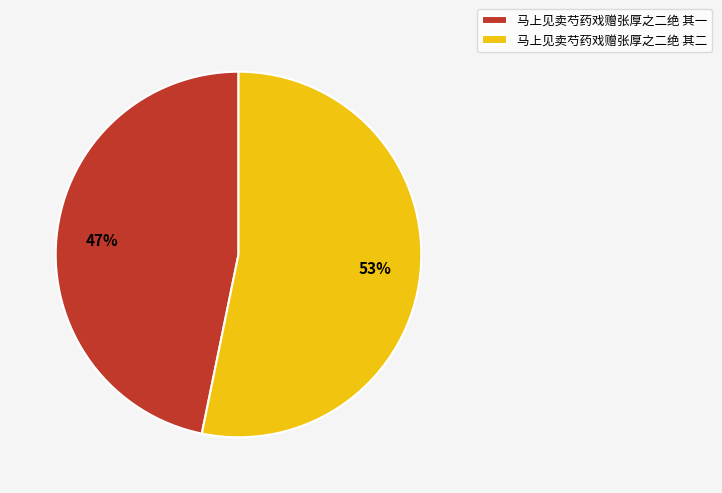

To the nearest percent, what portion does 马上见卖芍药戏赠张厚之二绝 其一 represent?

47%